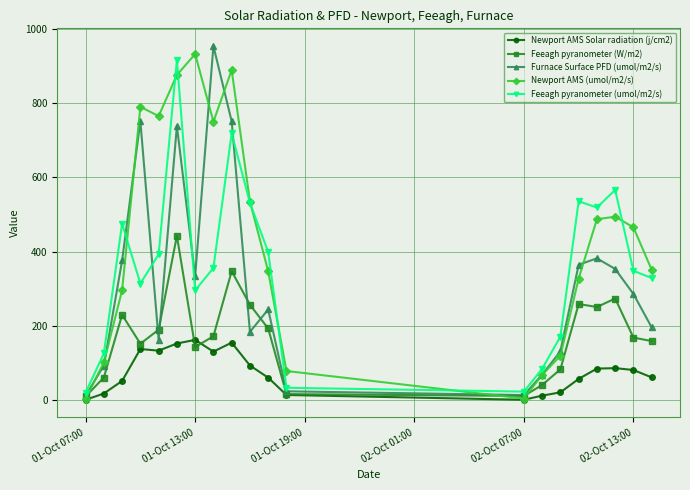

True or false: Newport AMS Solar radiation (j/cm2) has more than 1 points higher than both neighbors.

True